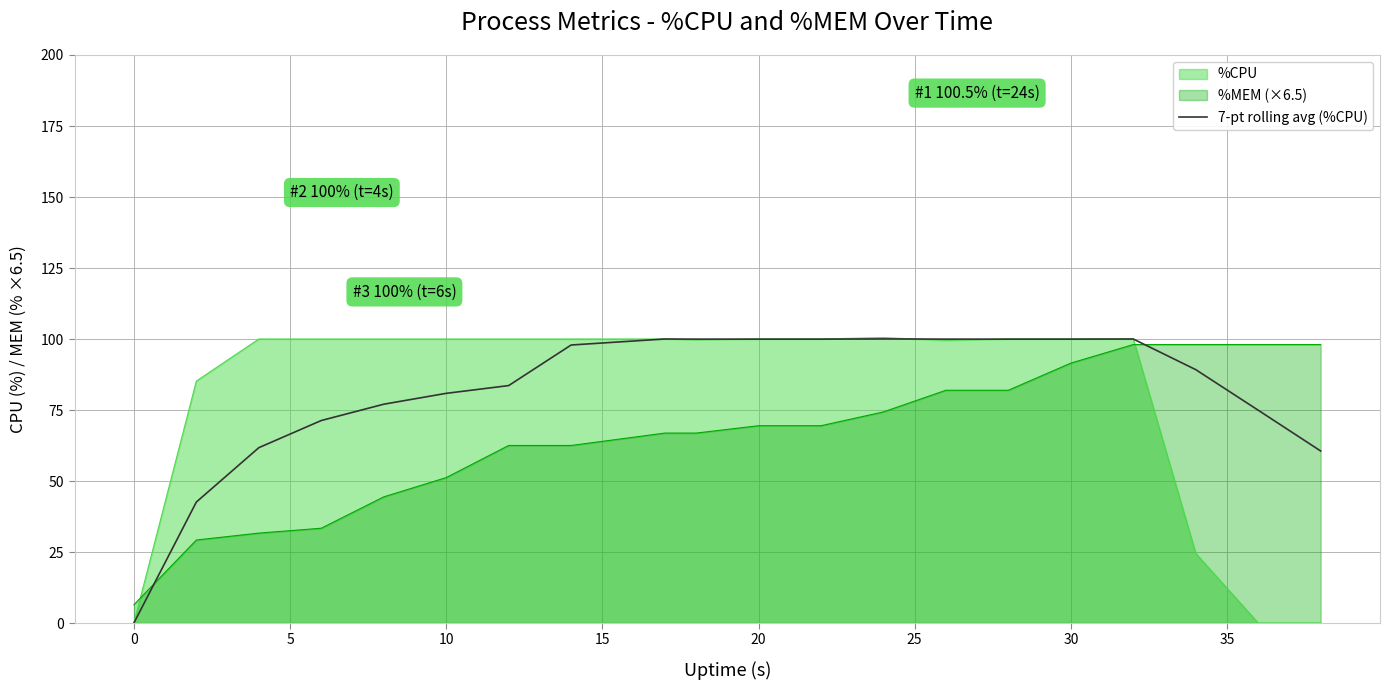

How many distinct data groups are displayed?

3